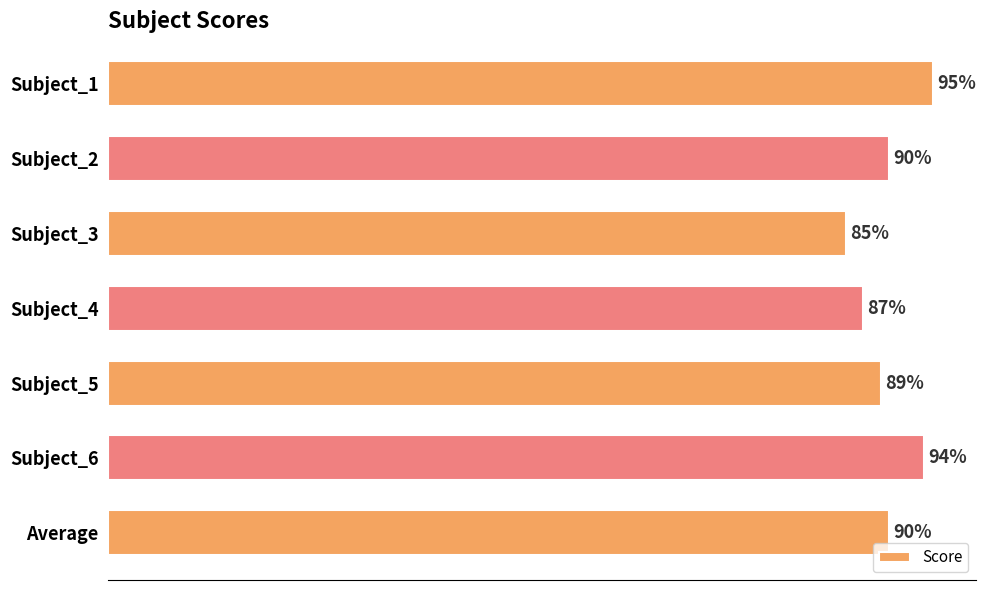

Which has a higher value, Subject_1 or Subject_4?

Subject_1